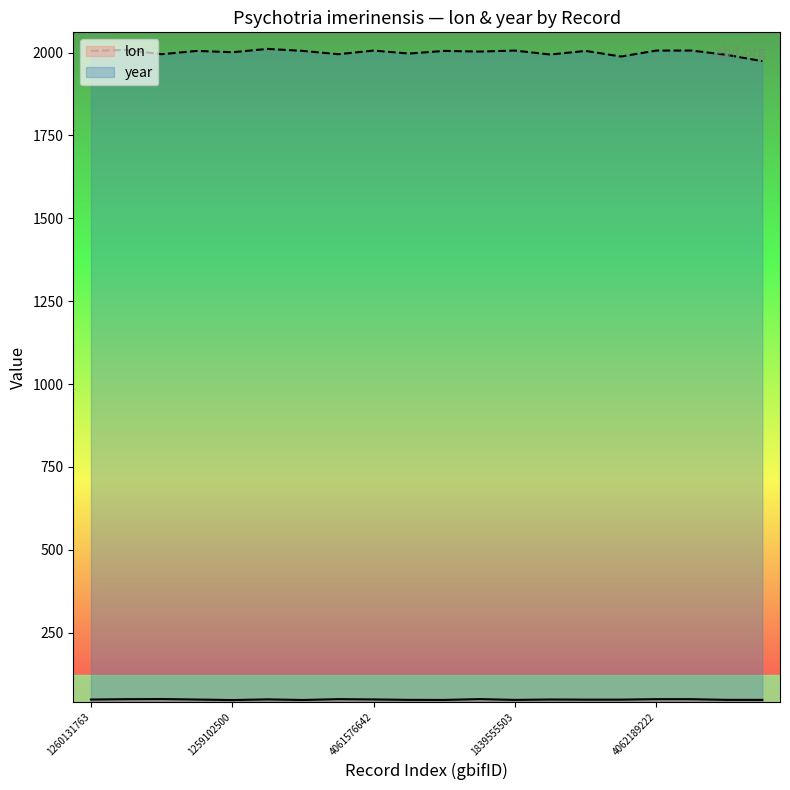

What is the sum of the year values at 1839555503 and 1260176329?

4011.0